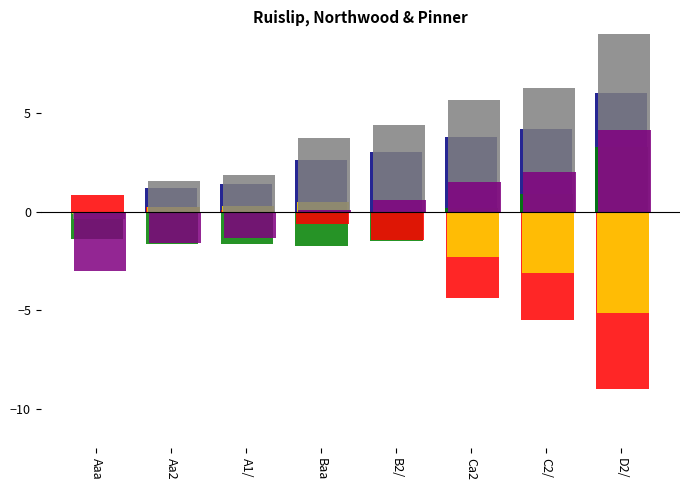

What is the total value across all series at C2/?

4.8